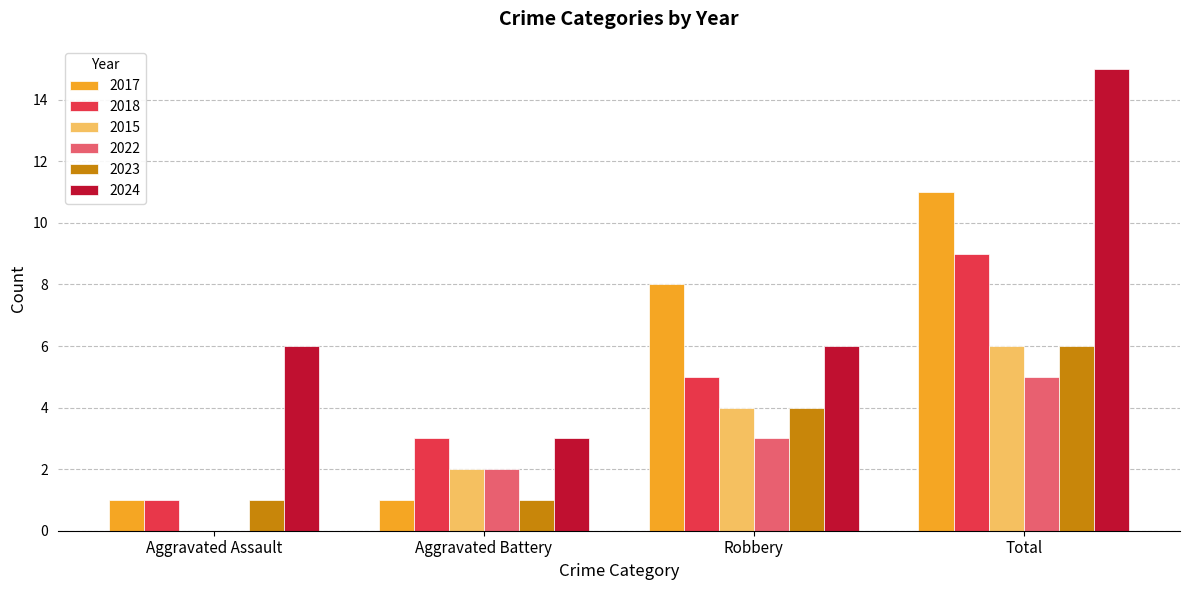

Which label corresponds to the largest value in the chart?

Total